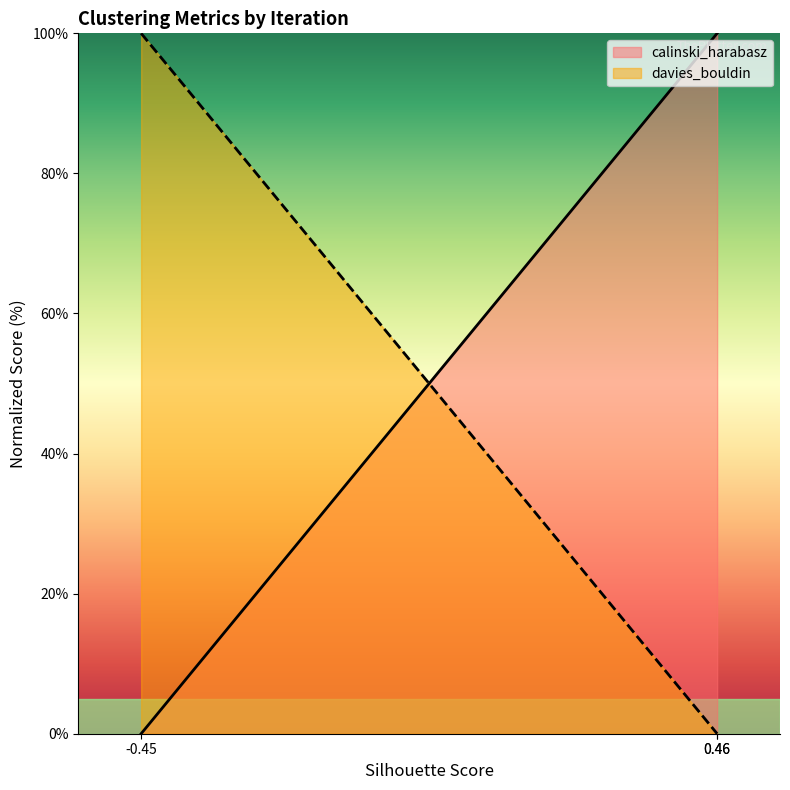

Which series has the widest spread of values?

calinski_harabasz